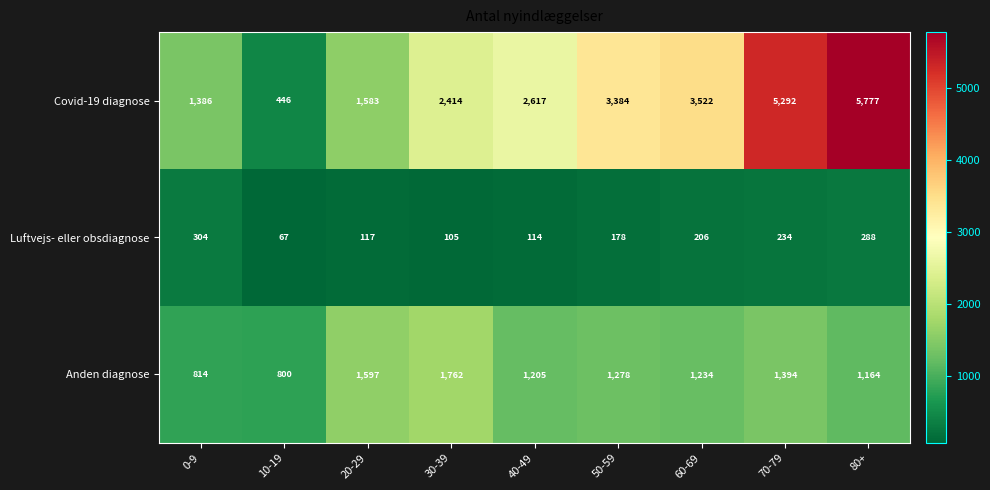

What is the difference between the Anden diagnose values at 0-9 and 80+?

350